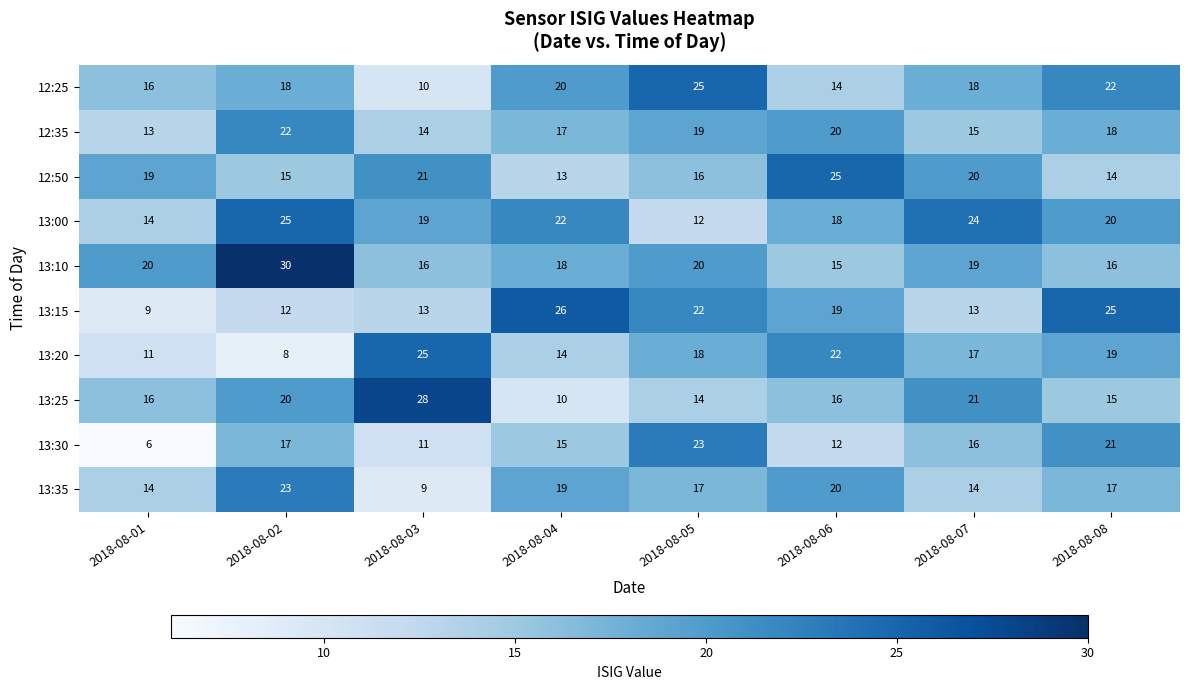

Which series has the widest spread of values?

13:25